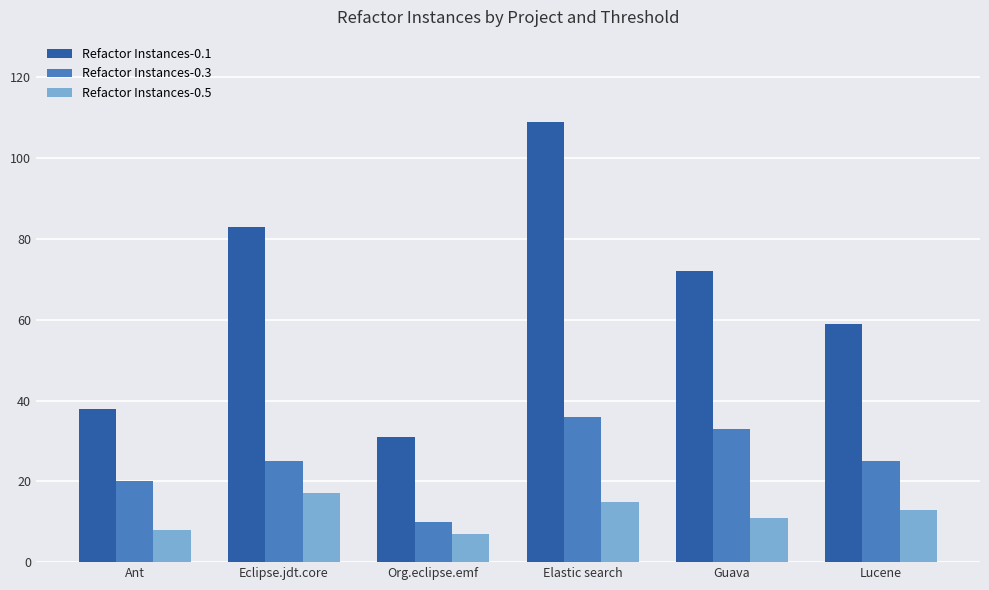

What value does the Refactor Instances-0.1 series have at Elastic search, to the nearest 5?

110